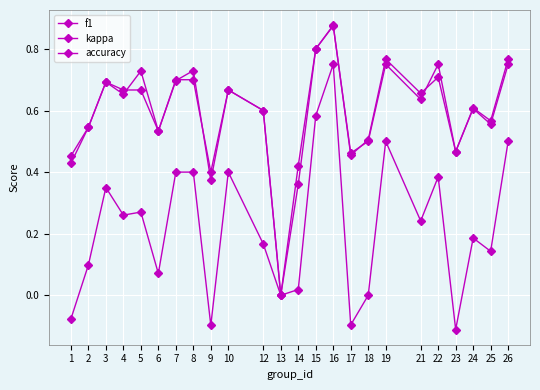

Is it true that kappa equals 0.6 at 22?

False